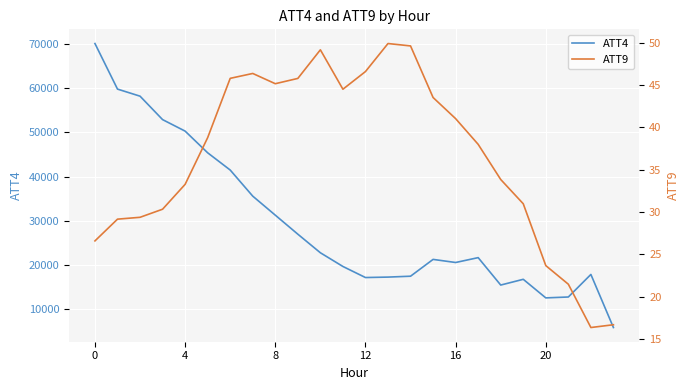

How many interior local valleys does the ATT9 series have?

3